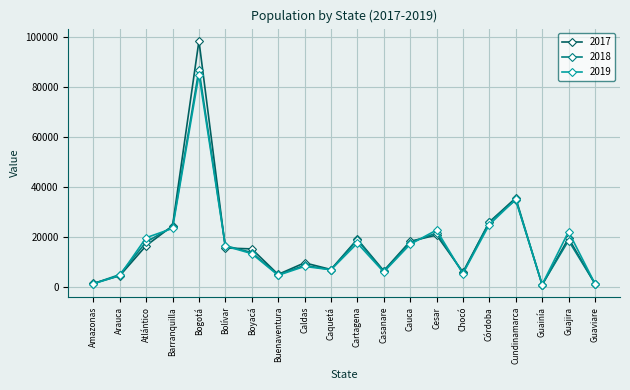

Which category has the highest value in the 2019 series?

Bogotá